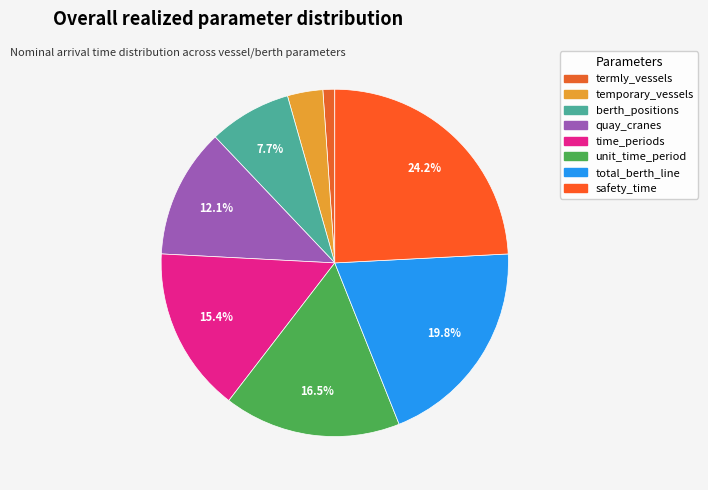

How many segments does this pie chart have?

8